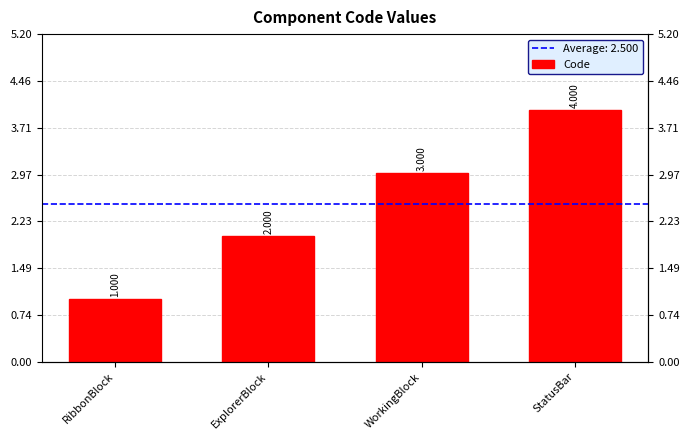

Which has a higher value, RibbonBlock or ExplorerBlock?

ExplorerBlock